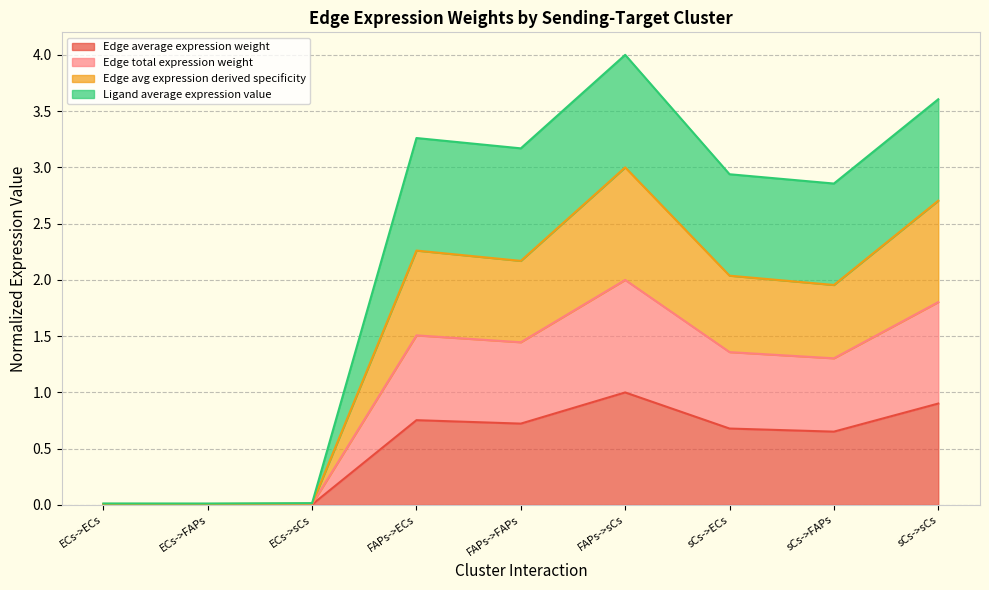

At how many categories does at least one series exceed 1?

6